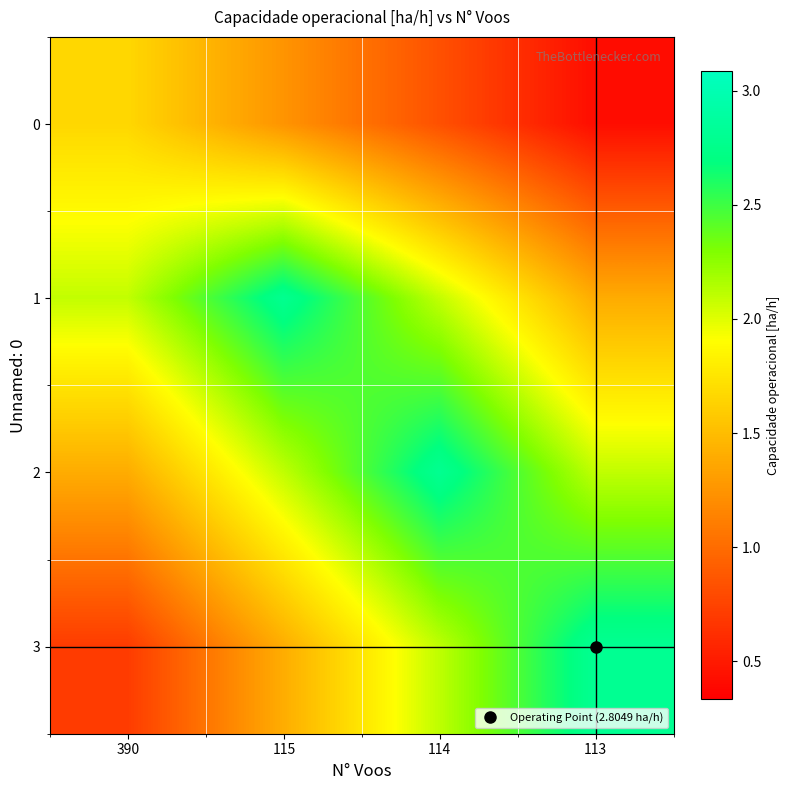

Reading left to right, what are all the values shown in this chart?

0: 390=1.7	115=1.2	114=0.8	113=0.4
1: 390=2.1	115=2.8	114=2.1	113=1.4
2: 390=1.4	115=2.1	114=2.8	113=2.1
3: 390=0.7	115=1.4	114=2.1	113=2.8